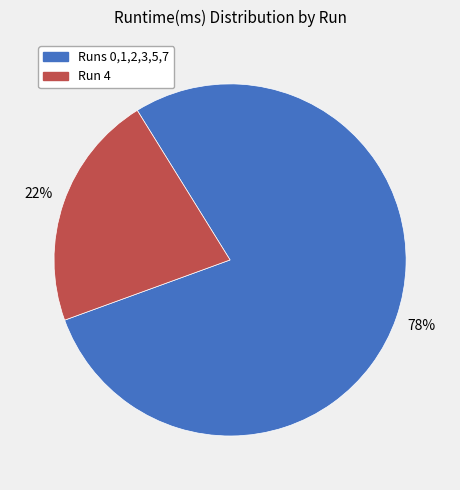

To the nearest percent, what is the average slice percentage?

50%